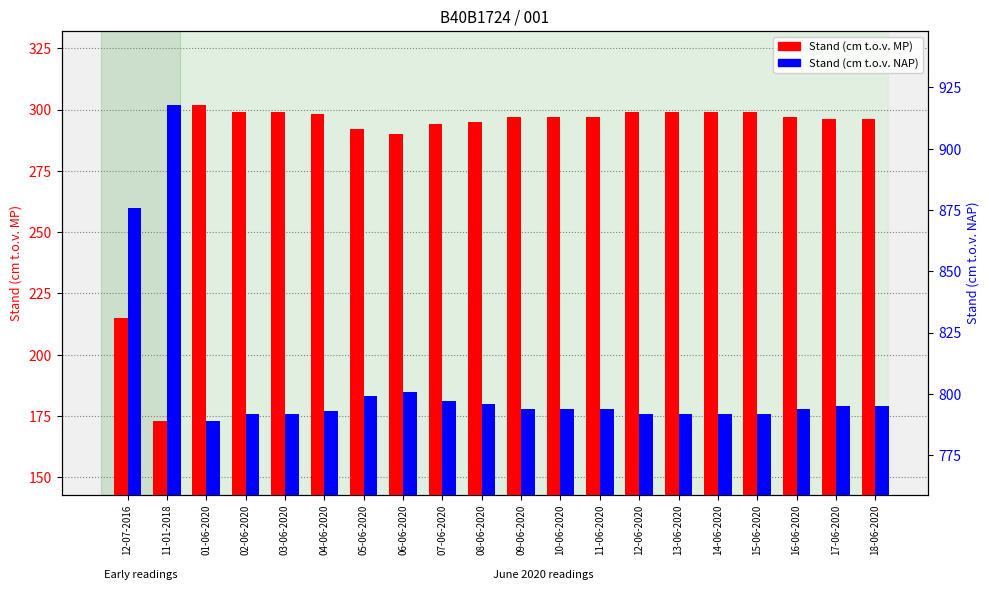

Where does the Stand (cm t.o.v. MP) series first go above 297?

01-06-2020